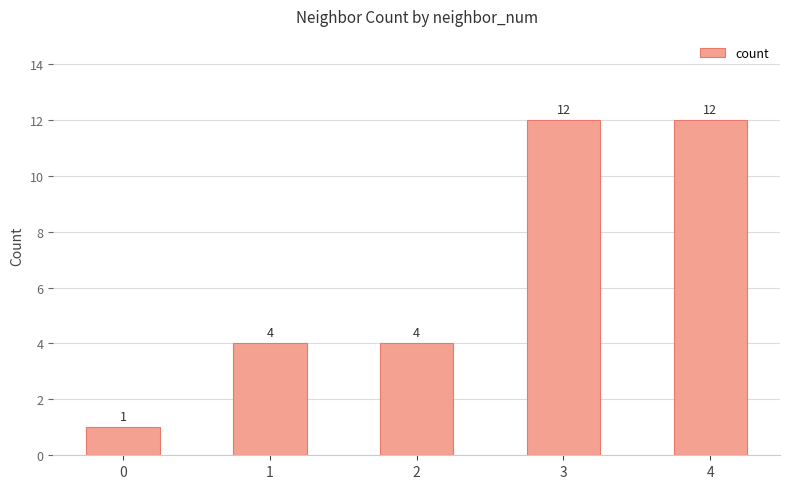

Between 2 and 3, which is larger?

3